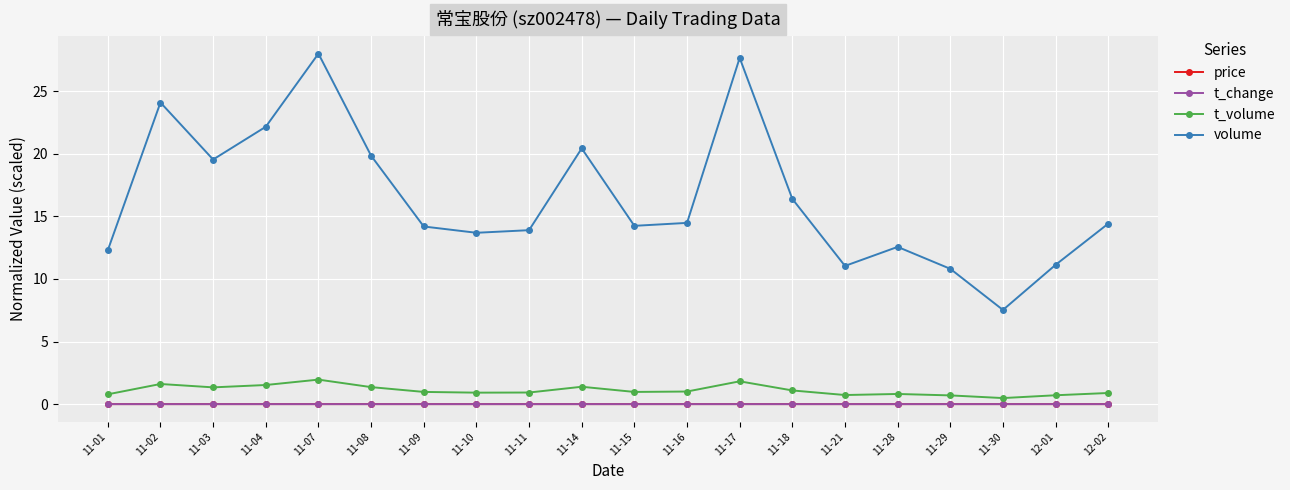

True or false: price and volume intersect in this chart.

False